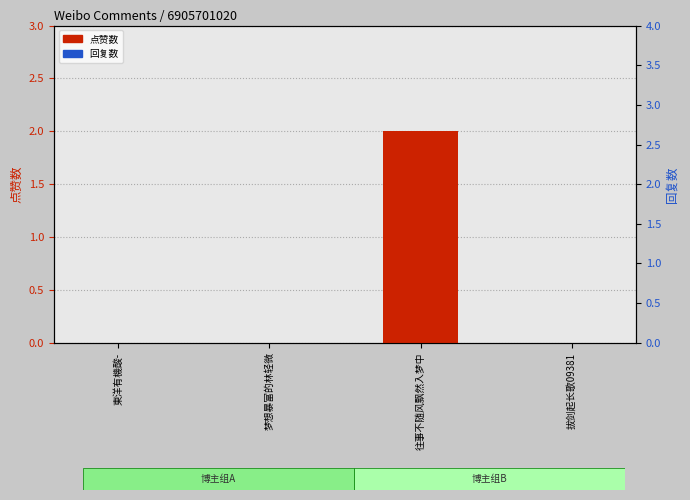

Which series has the largest range (max minus min)?

点赞数